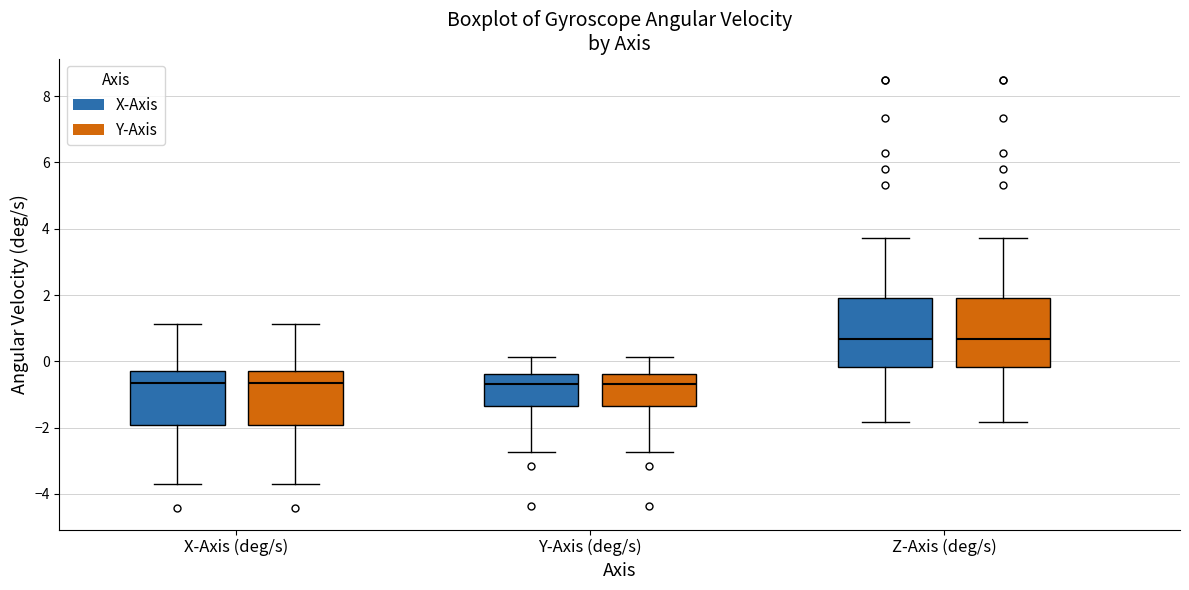

Reading left to right, transcribe this box plot: for each box, give where its median line is, the range the box spans, and where its two whiskers end, as read against the y-axis. The values are not printed on the chart, so give them approximately, as read against the axis.

X-Axis (deg/s) (X-Axis): median -0.6, box -2.0 to -0.2, whiskers -3.6 to 1.2
X-Axis (deg/s) (Y-Axis): median -0.6, box -2.0 to -0.2, whiskers -3.6 to 1.2
Y-Axis (deg/s) (X-Axis): median -0.6, box -1.4 to -0.4, whiskers -2.8 to 0.2
Y-Axis (deg/s) (Y-Axis): median -0.6, box -1.4 to -0.4, whiskers -2.8 to 0.2
Z-Axis (deg/s) (X-Axis): median 0.6, box -0.2 to 2.0, whiskers -1.8 to 3.8
Z-Axis (deg/s) (Y-Axis): median 0.6, box -0.2 to 2.0, whiskers -1.8 to 3.8